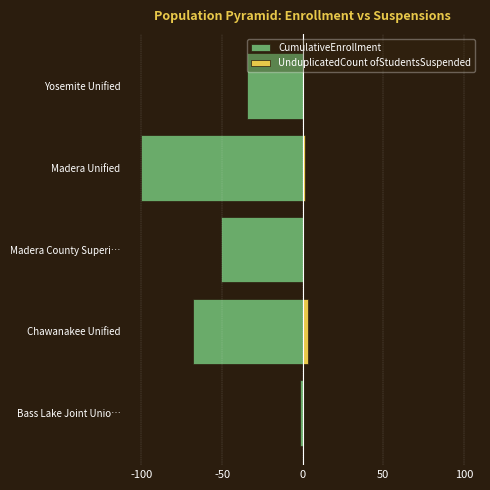

At Yosemite Unified, list the series in order from largest to smallest.

UnduplicatedCount ofStudentsSuspended, CumulativeEnrollment